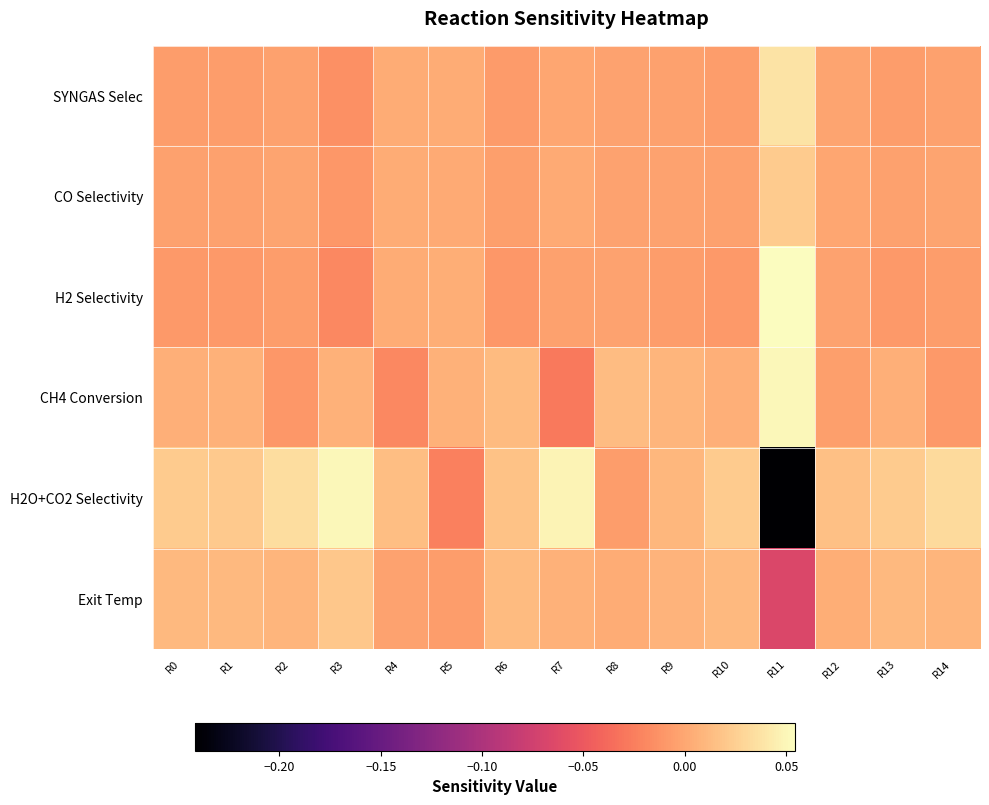

Reading left to right, transcribe all the data shown in this chart.

SYNGAS Selec: R0=-0.0	R1=-0.0	R2=-0.0	R3=-0.0	R4=0.0	R5=0.0	R6=-0.0	R7=-0.0	R8=-0.0	R9=-0.0	R10=-0.0	R11=0.0	R12=-0.0	R13=-0.0	R14=-0.0
CO Selectivity: R0=-0.0	R1=-0.0	R2=-0.0	R3=-0.0	R4=0.0	R5=0.0	R6=-0.0	R7=0.0	R8=-0.0	R9=-0.0	R10=-0.0	R11=0.0	R12=-0.0	R13=-0.0	R14=-0.0
H2 Selectivity: R0=-0.0	R1=-0.0	R2=-0.0	R3=-0.0	R4=0.0	R5=0.0	R6=-0.0	R7=-0.0	R8=-0.0	R9=-0.0	R10=-0.0	R11=0.1	R12=-0.0	R13=-0.0	R14=-0.0
CH4 Conversion: R0=0.0	R1=0.0	R2=-0.0	R3=0.0	R4=-0.0	R5=0.0	R6=0.0	R7=-0.0	R8=0.0	R9=0.0	R10=0.0	R11=0.1	R12=-0.0	R13=0.0	R14=-0.0
H2O+CO2 Selectivity: R0=0.0	R1=0.0	R2=0.0	R3=0.0	R4=0.0	R5=-0.0	R6=0.0	R7=0.0	R8=-0.0	R9=0.0	R10=0.0	R11=-0.2	R12=0.0	R13=0.0	R14=0.0
Exit Temp: R0=0.0	R1=0.0	R2=0.0	R3=0.0	R4=-0.0	R5=-0.0	R6=0.0	R7=0.0	R8=0.0	R9=0.0	R10=0.0	R11=-0.1	R12=0.0	R13=0.0	R14=0.0